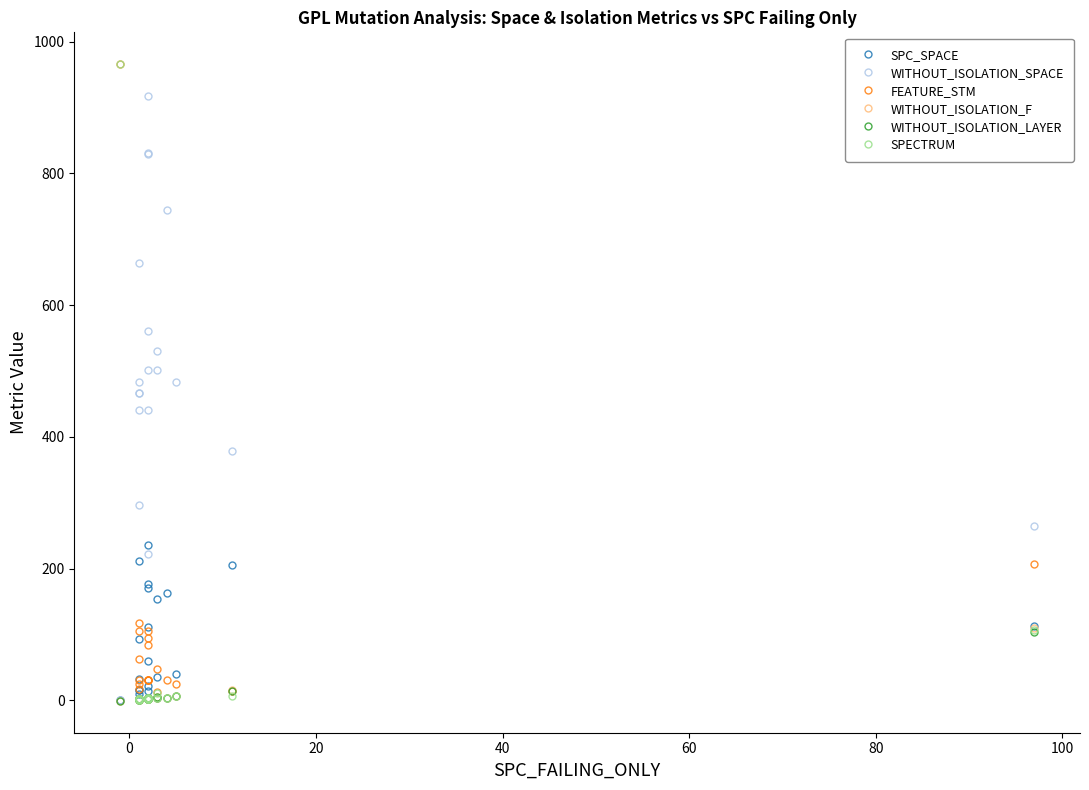

How many categories are shown in the chart?

20